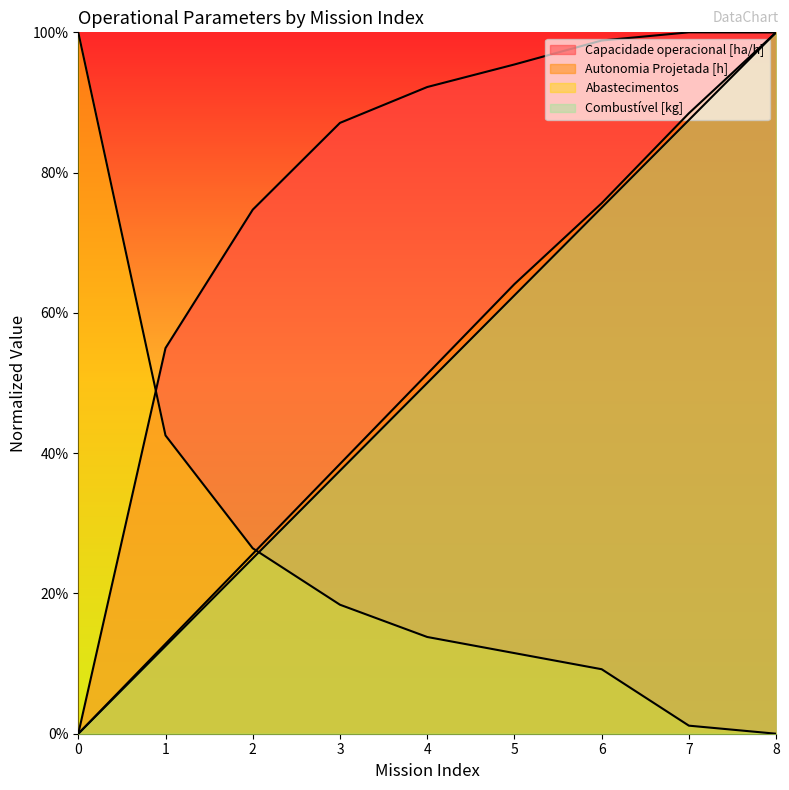

Reading left to right, transcribe all the data shown in this chart.

Capacidade operacional [ha/h]: 0=0.0	1=55.0	2=74.7	3=87.1	4=92.2	5=95.4	6=98.8	7=100.0	8=100.0
Autonomia Projetada [h]: 0=0.0	1=12.8	2=25.6	3=38.5	4=51.3	5=64.1	6=75.6	7=88.5	8=100.0
Abastecimentos: 0=100.0	1=42.5	2=26.4	3=18.4	4=13.8	5=11.5	6=9.2	7=1.1	8=0.0
Combustível [kg]: 0=0.0	1=12.5	2=25.0	3=37.5	4=50.0	5=62.5	6=75.0	7=87.5	8=100.0